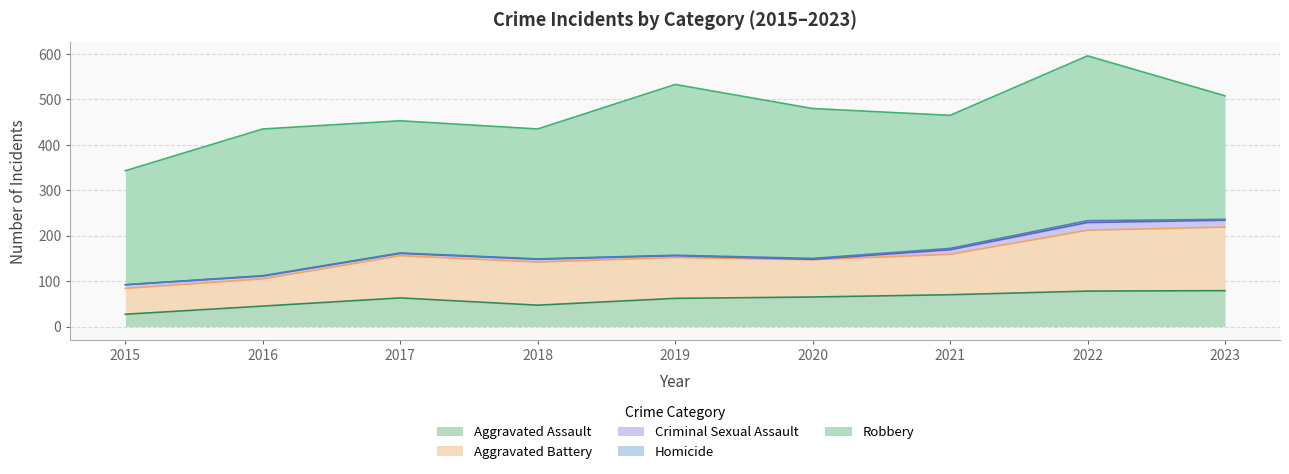

What are all the series names shown in the legend?

Aggravated Assault, Aggravated Battery, Criminal Sexual Assault, Homicide, Robbery